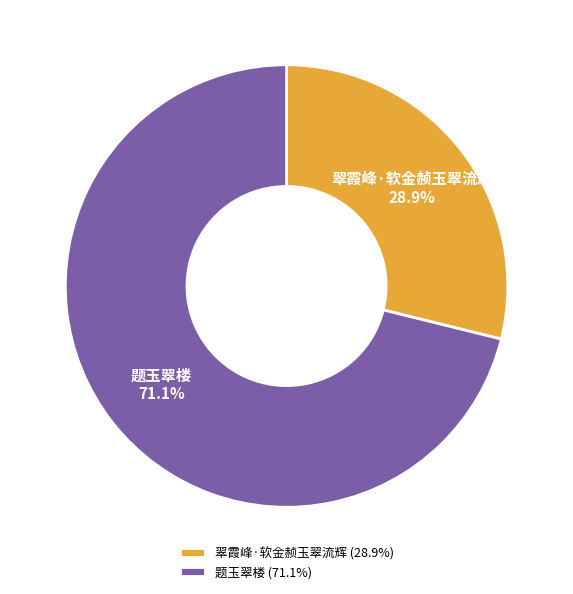

Rank the categories by value from highest to lowest.

题玉翠楼, 翠霞峰·软金赪玉翠流辉